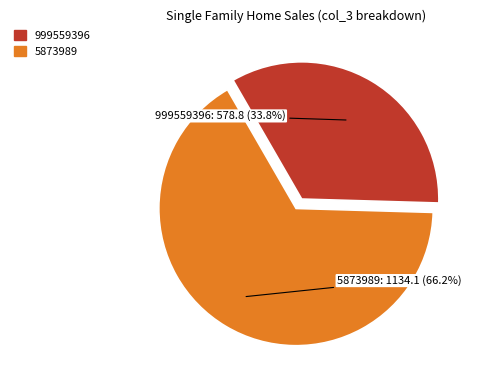

Count the number of slices in the pie.

2